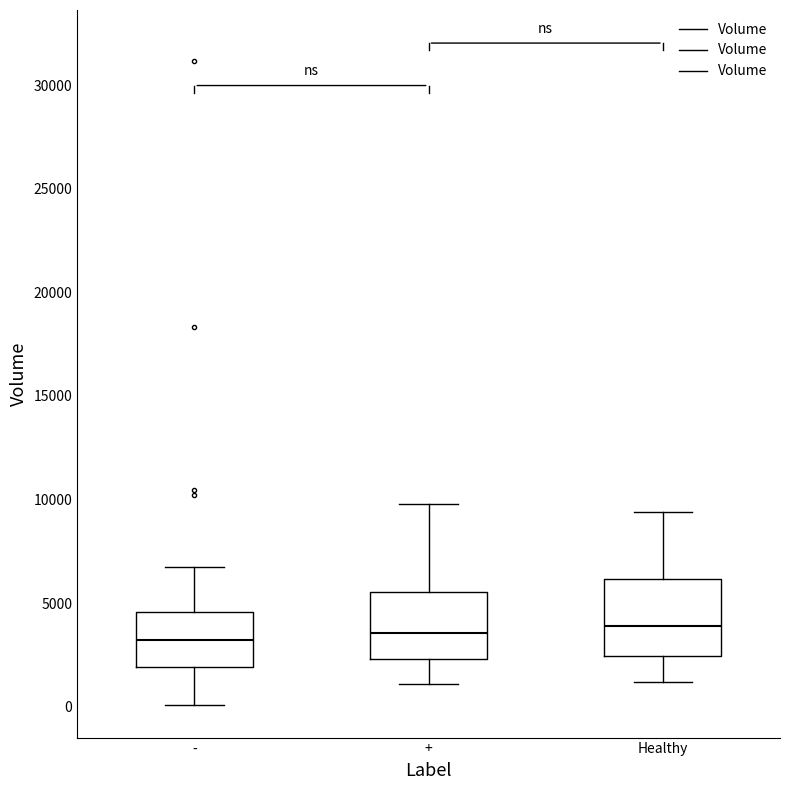

Reading left to right, read every box against the y-axis: the position of its median line, the range the box covers, and the ends of its whiskers. The values are not printed on the chart, so give them approximately, as read against the axis.

-: median 3000, box 2000 to 4500, whiskers 0 to 6500
+: median 3500, box 2500 to 5500, whiskers 1000 to 10000
Healthy: median 4000, box 2500 to 6000, whiskers 1000 to 9500